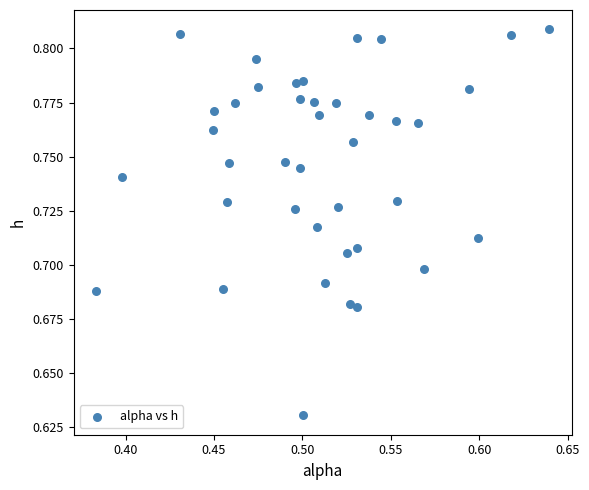

What is the range of X values (max minus min)?

0.3